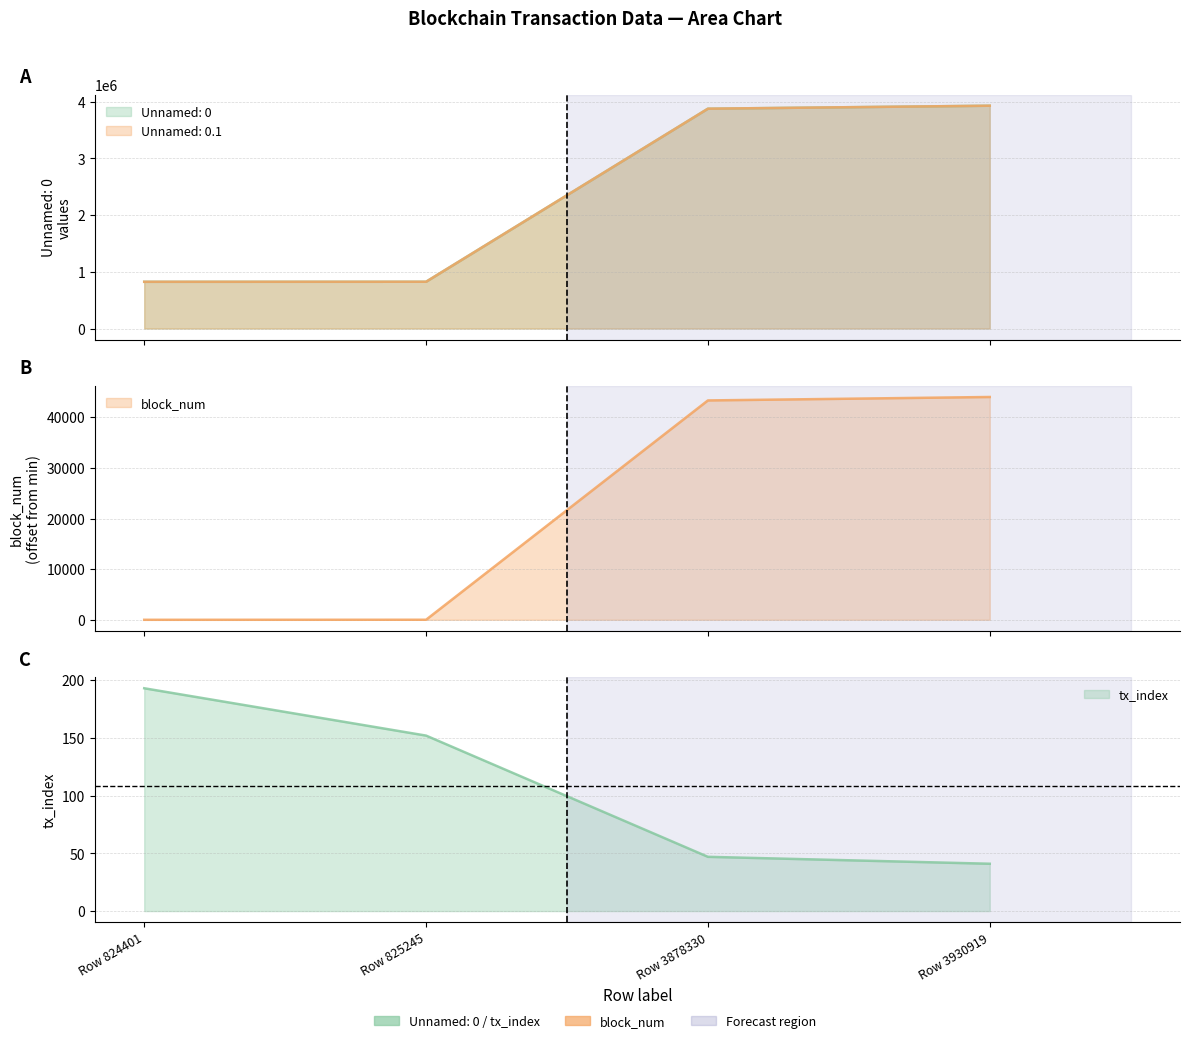

True or false: Unnamed: 0.1 has more than 1 points higher than both neighbors.

False